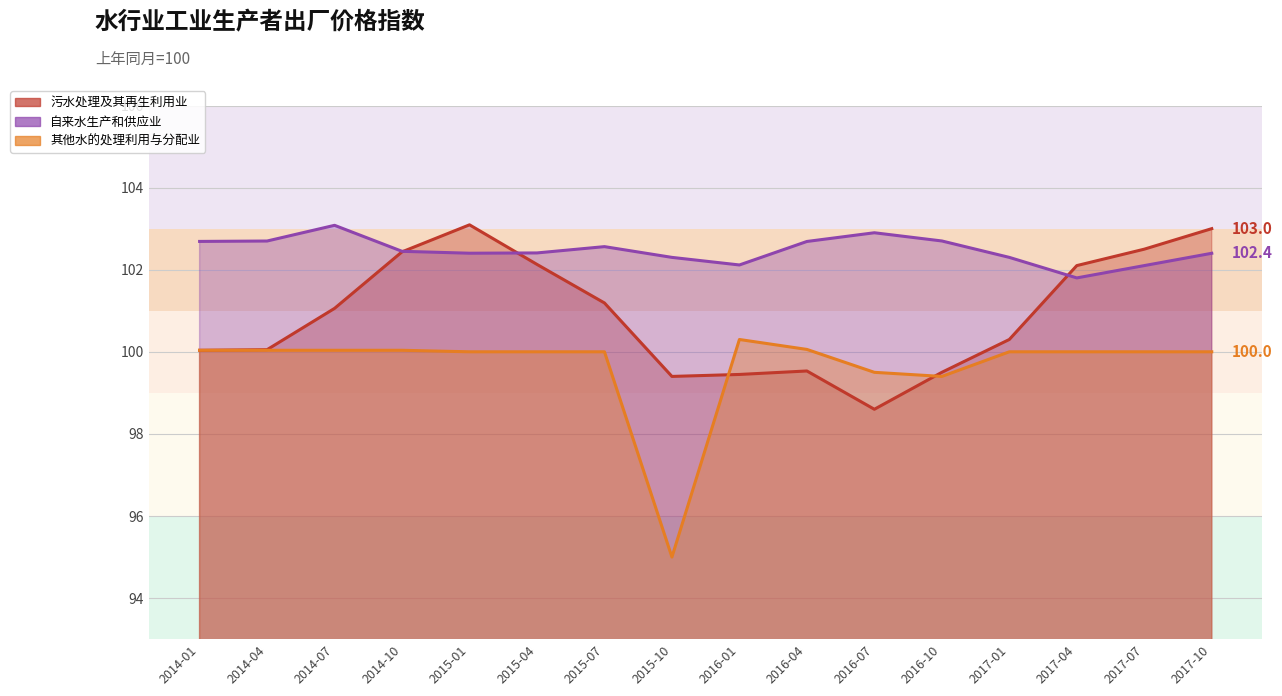

At which label does 其他水的处理利用与分配业 first exceed 100?

2014-01